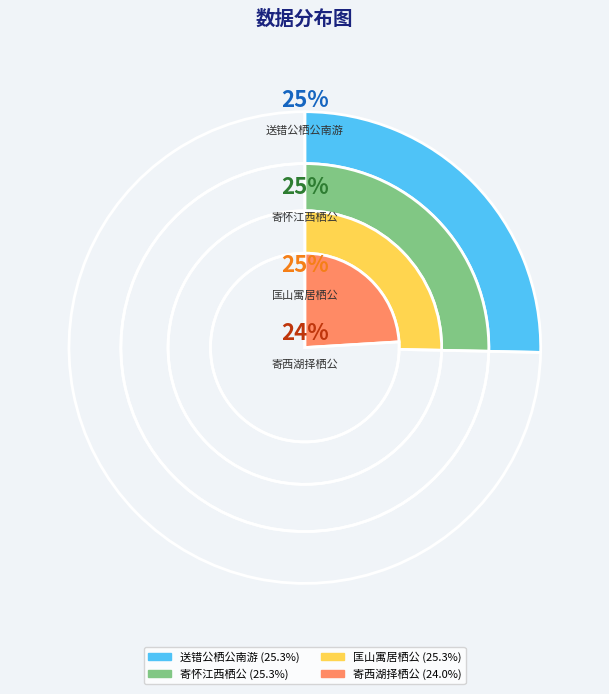

Is there any slice that represents more than half of the pie?

No